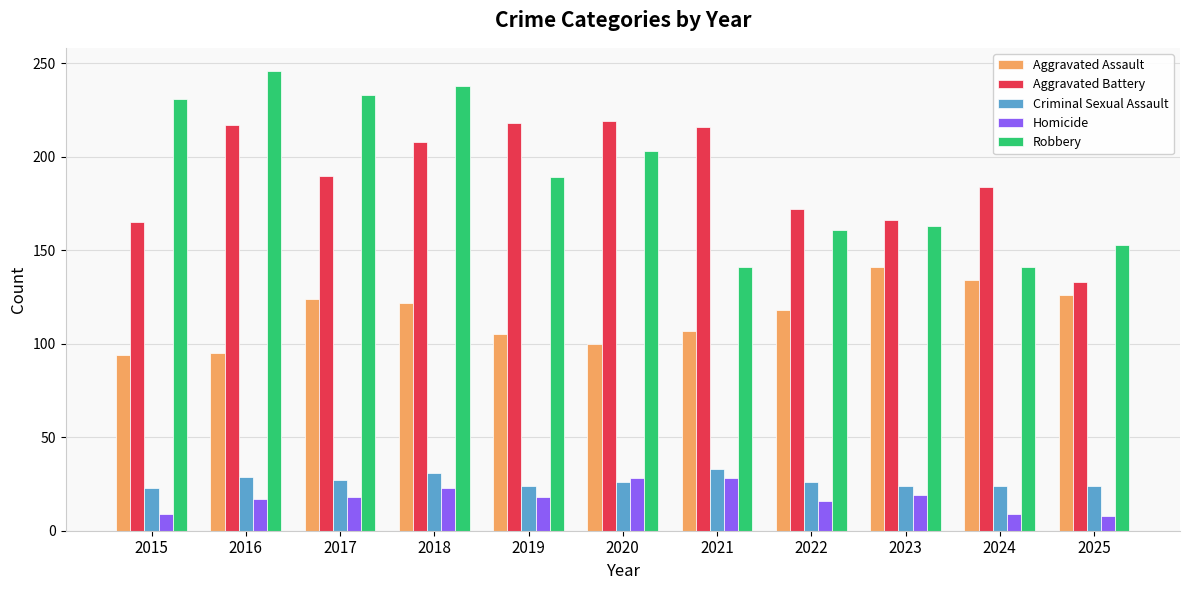

Count the number of categories in the chart.

11